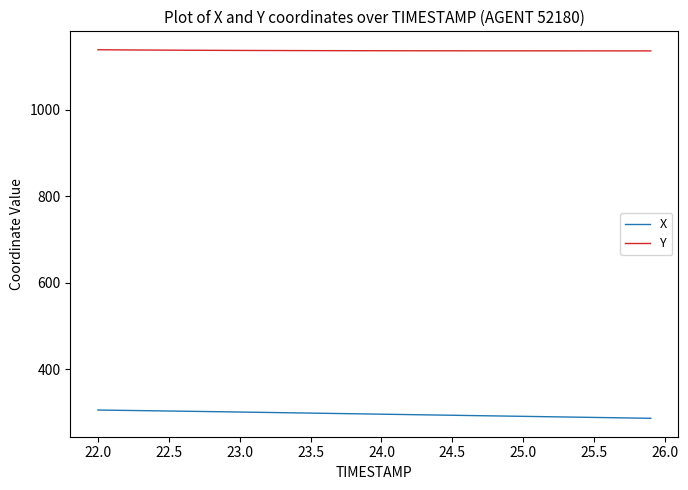

True or false: X and Y cross at least once.

False